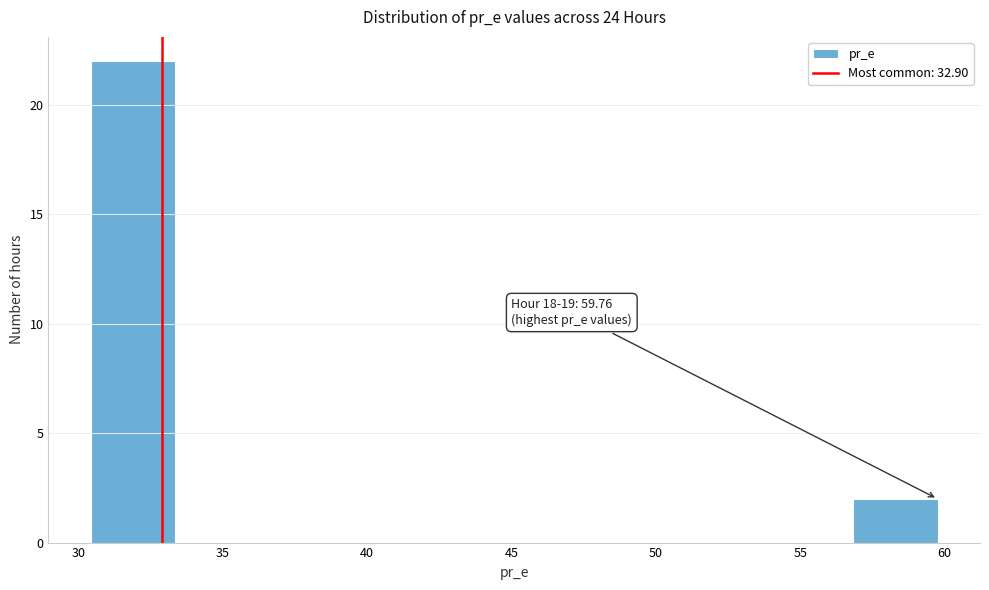

Over which range of the x-axis is the bar tallest?

30.5 to 33.5